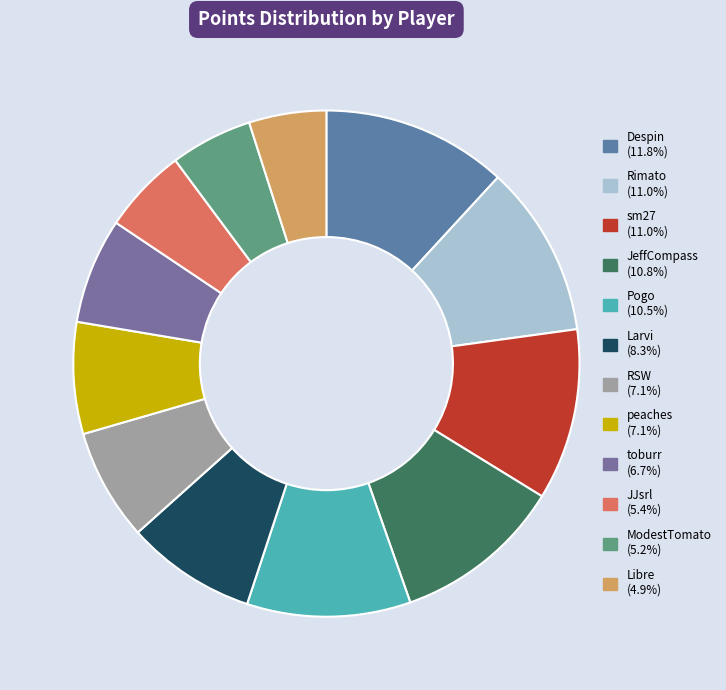

How many slices are in this pie chart?

12